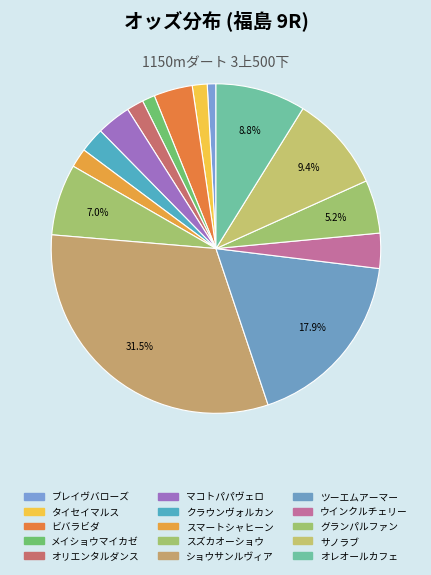

What is the smallest slice in the pie chart?

ブレイヴバローズ